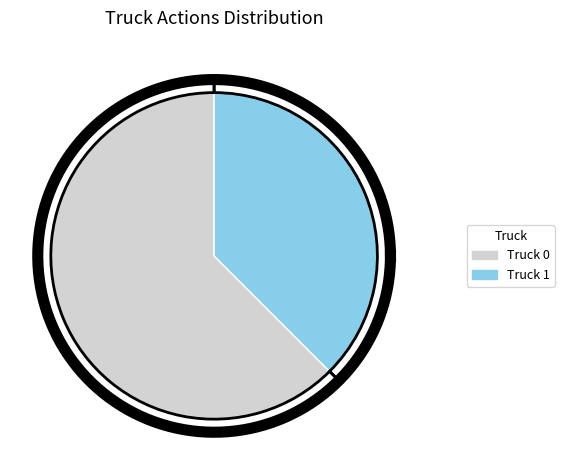

How many slices are in this pie chart?

2